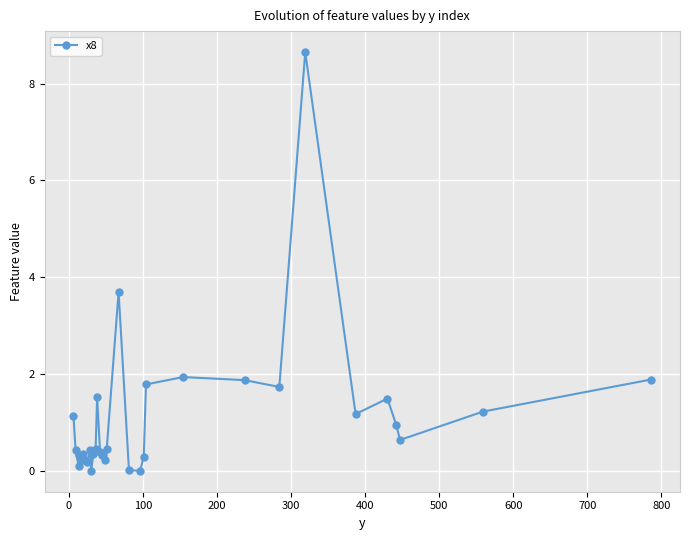

What is the average value?

1.1